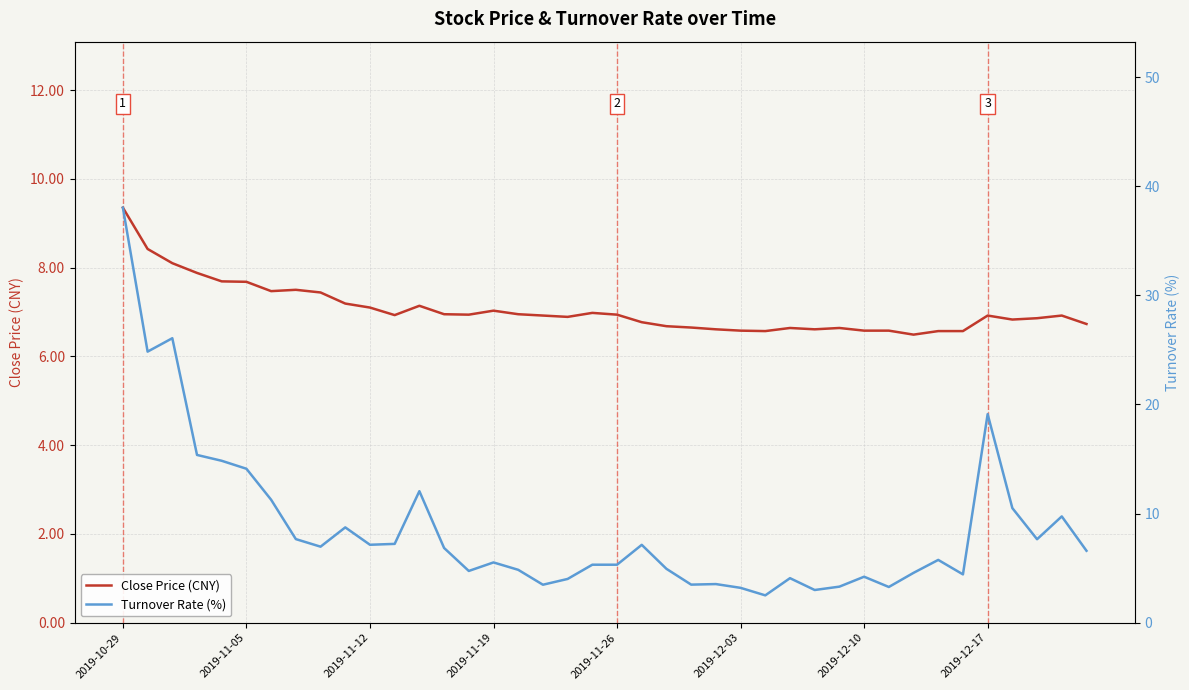

Reading left to right, what are all the values shown in this chart?

Close Price (CNY): 9.3	8.4	8.1	7.9	7.7	7.7	7.5	7.5	7.4	7.2	7.1	6.9	7.1	7.0	6.9	7.0	7.0	6.9	6.9	7.0	6.9	6.8	6.7	6.7	6.6	6.6	6.6	6.6	6.6	6.6	6.6	6.6	6.5	6.6	6.6	6.9	6.8	6.9	6.9	6.7
Turnover Rate (%): 38.0	24.8	26.1	15.4	14.8	14.1	11.3	7.7	7.0	8.7	7.1	7.2	12.1	6.9	4.7	5.5	4.8	3.5	4.0	5.3	5.3	7.1	4.9	3.5	3.5	3.2	2.5	4.1	3.0	3.3	4.2	3.3	4.6	5.8	4.4	19.1	10.5	7.7	9.7	6.6